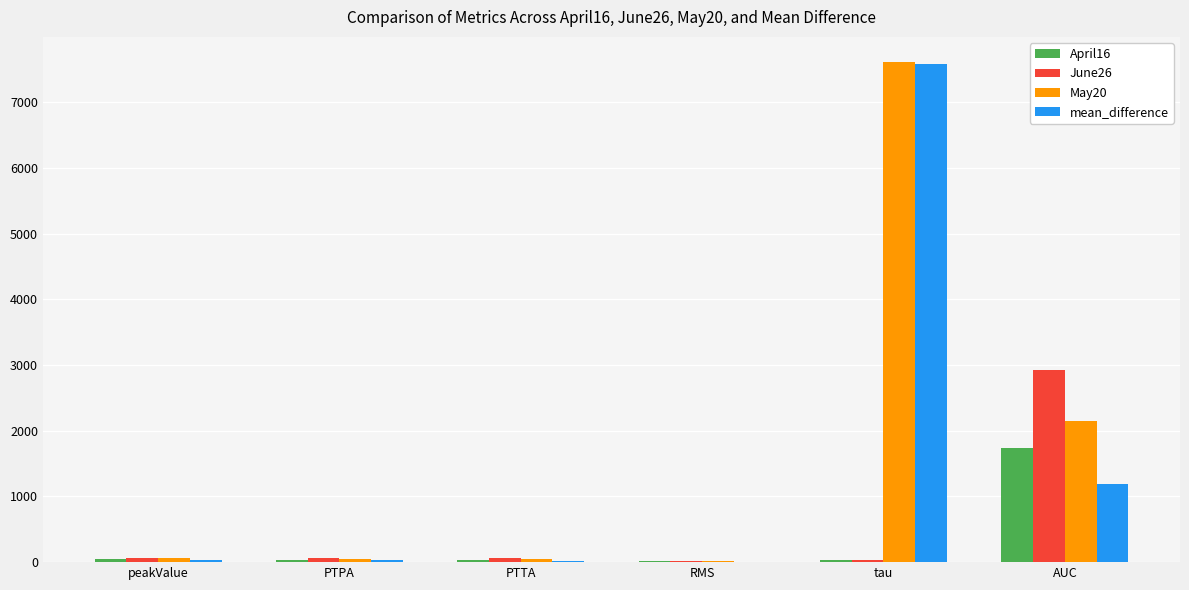

At which category is the sum across all series the highest?

tau